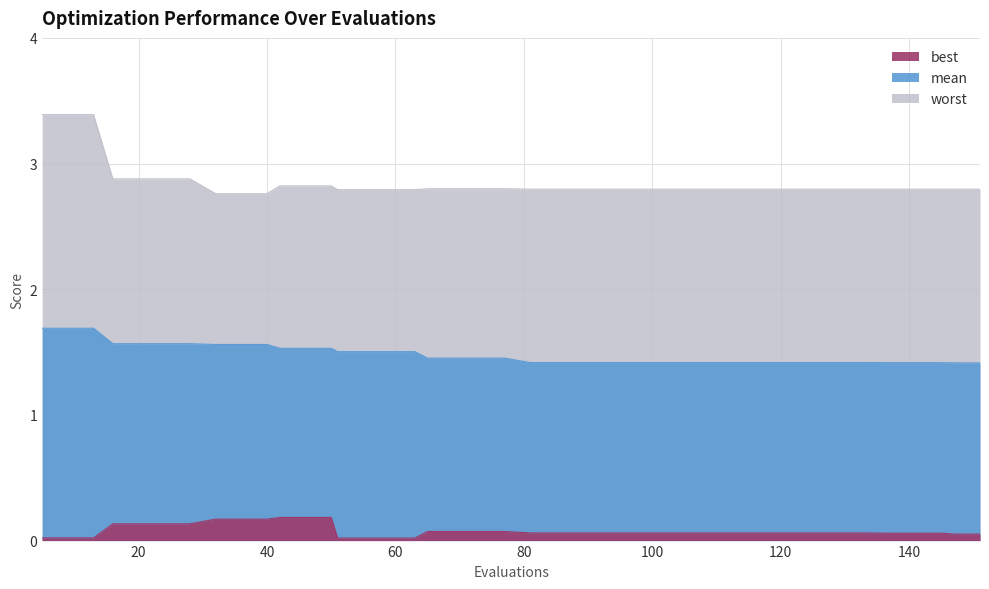

True or false: best and worst intersect in this chart.

False